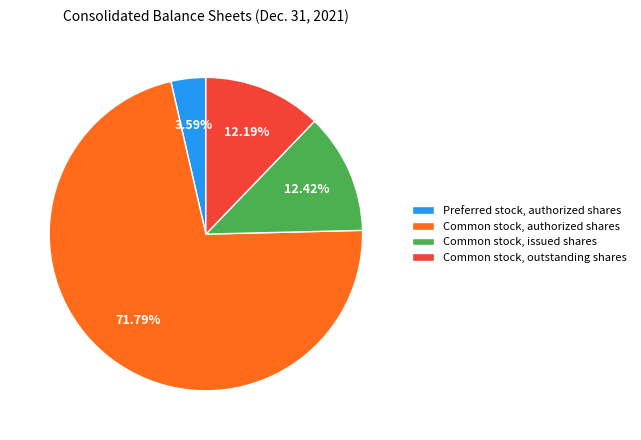

To the nearest percent, what is the average slice percentage?

25%